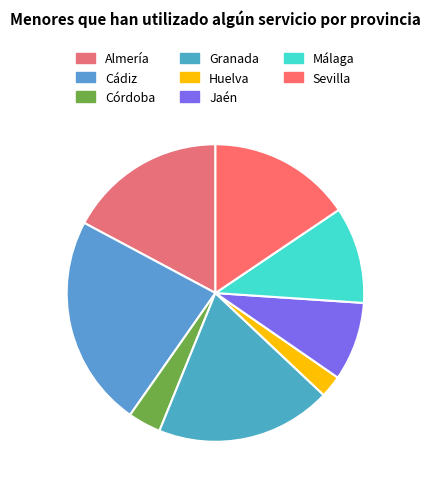

True or false: Almería accounts for 17% of the total.

True